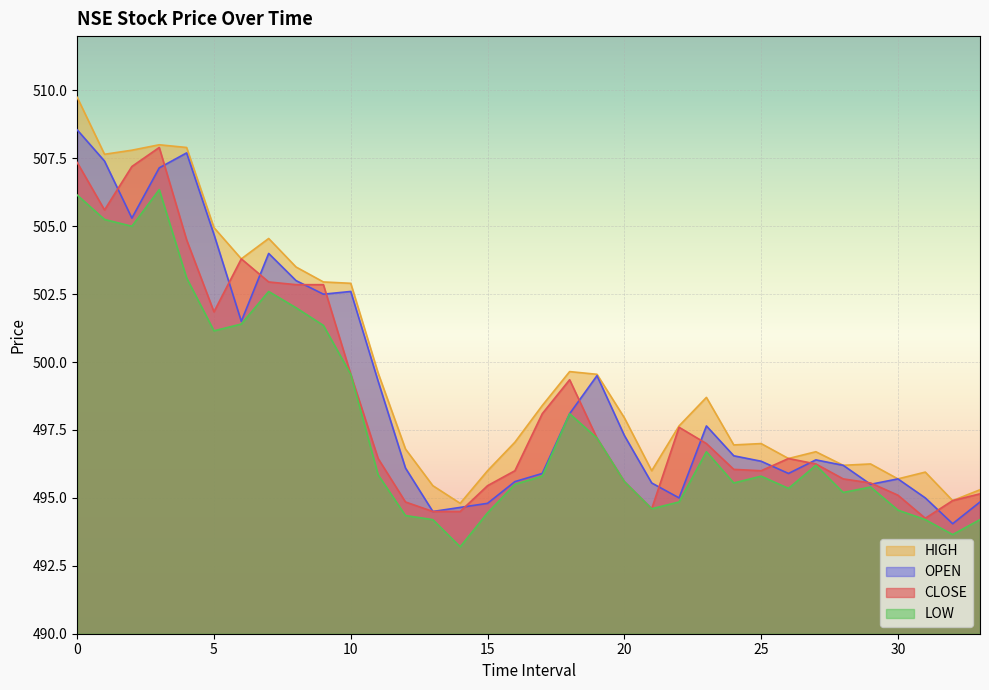

In OPEN, how many points are lower than both neighbors (excluding endpoints)?

8